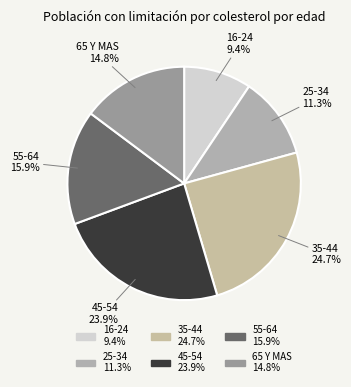

Combined, do 16-24 and 35-44 account for over 50%?

No